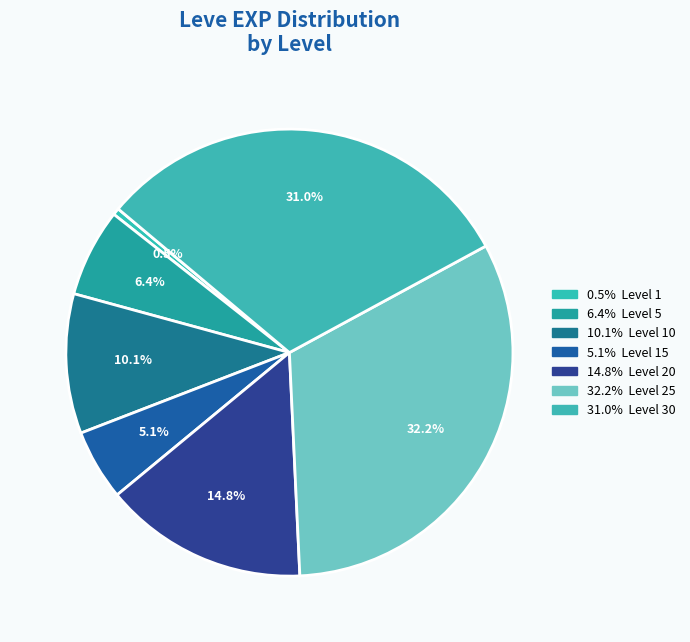

How many slices are in this pie chart?

7